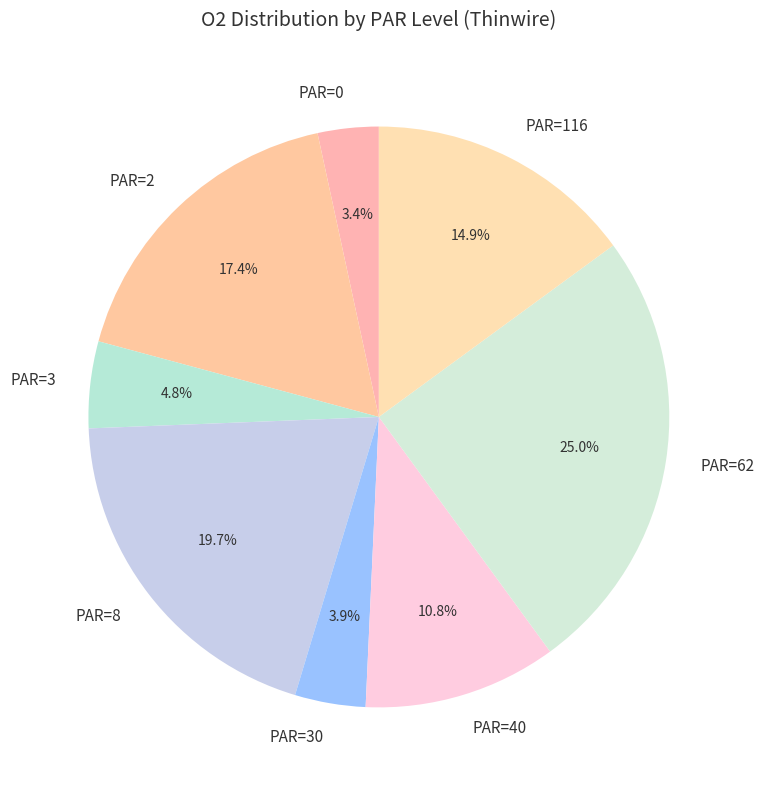

What is the largest slice in the pie chart?

PAR=62